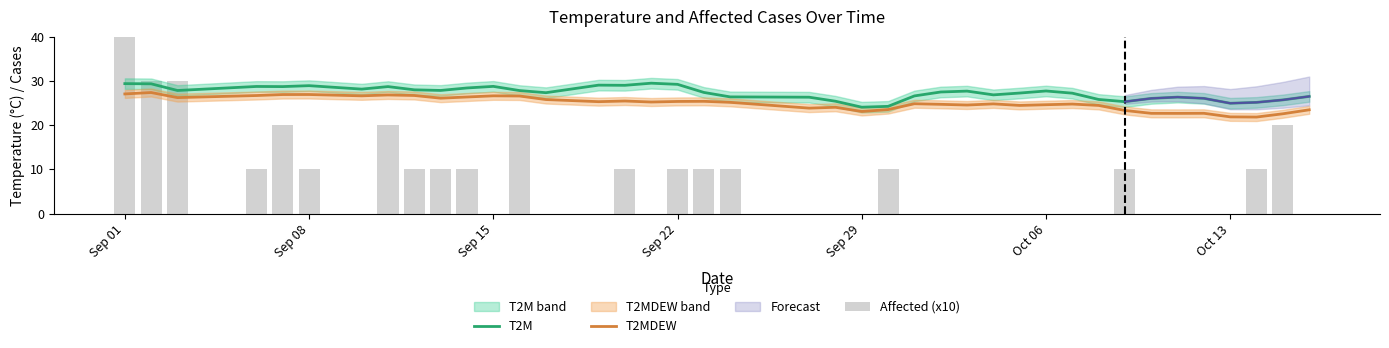

What is the difference between the maximum and minimum values in the T2MDEW series?

5.6